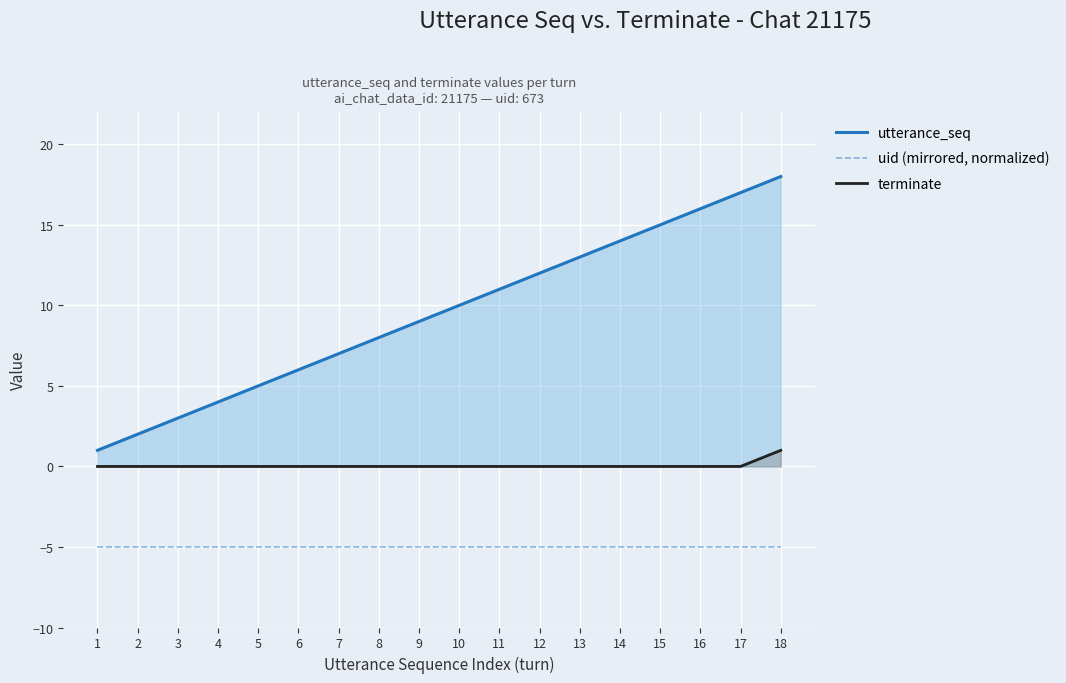

Does the chart display data point markers on the line(s)?

No